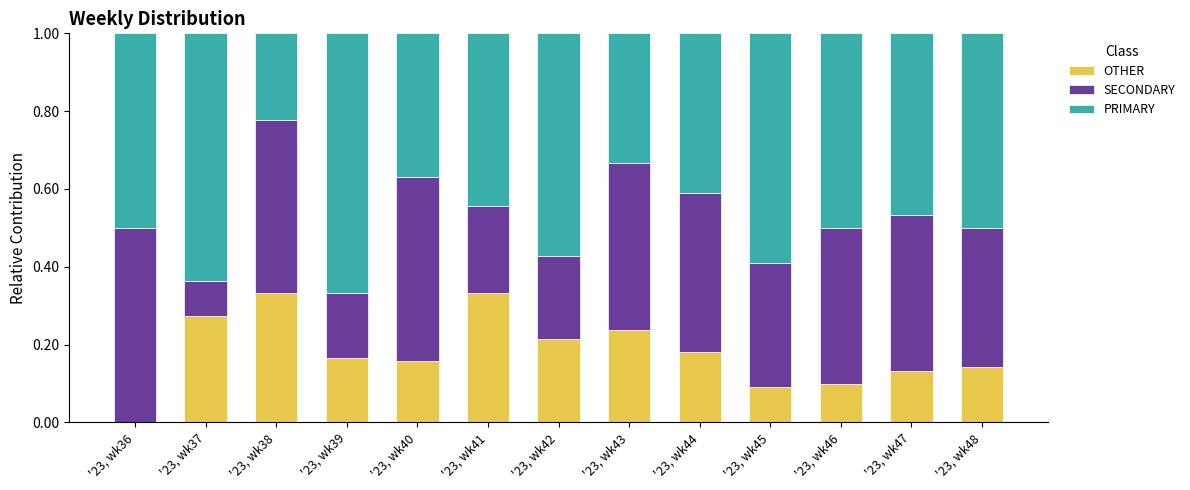

What is the total value across all series at '23, wk39?

1.0